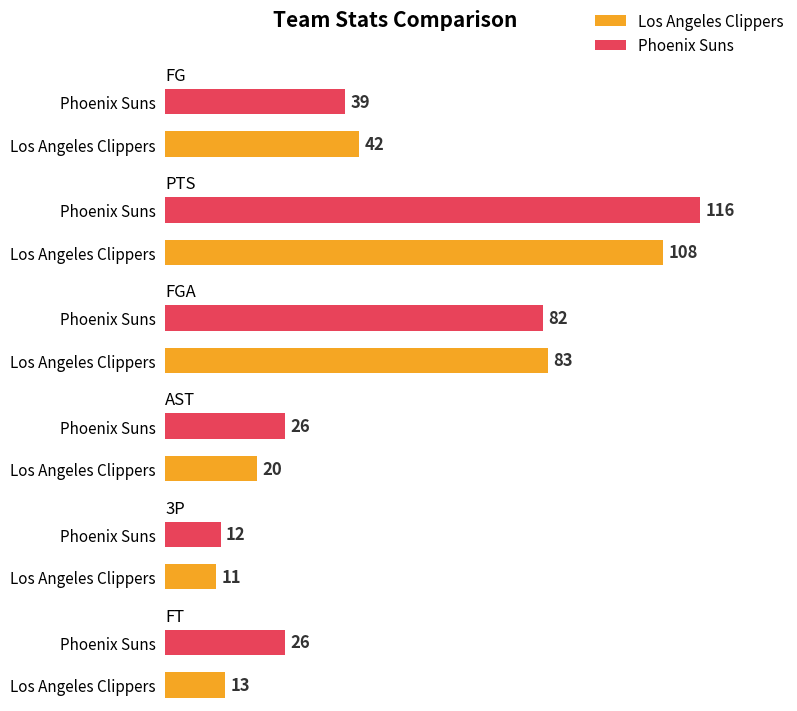

What is the difference between the maximum and minimum values in the FGA series?

1